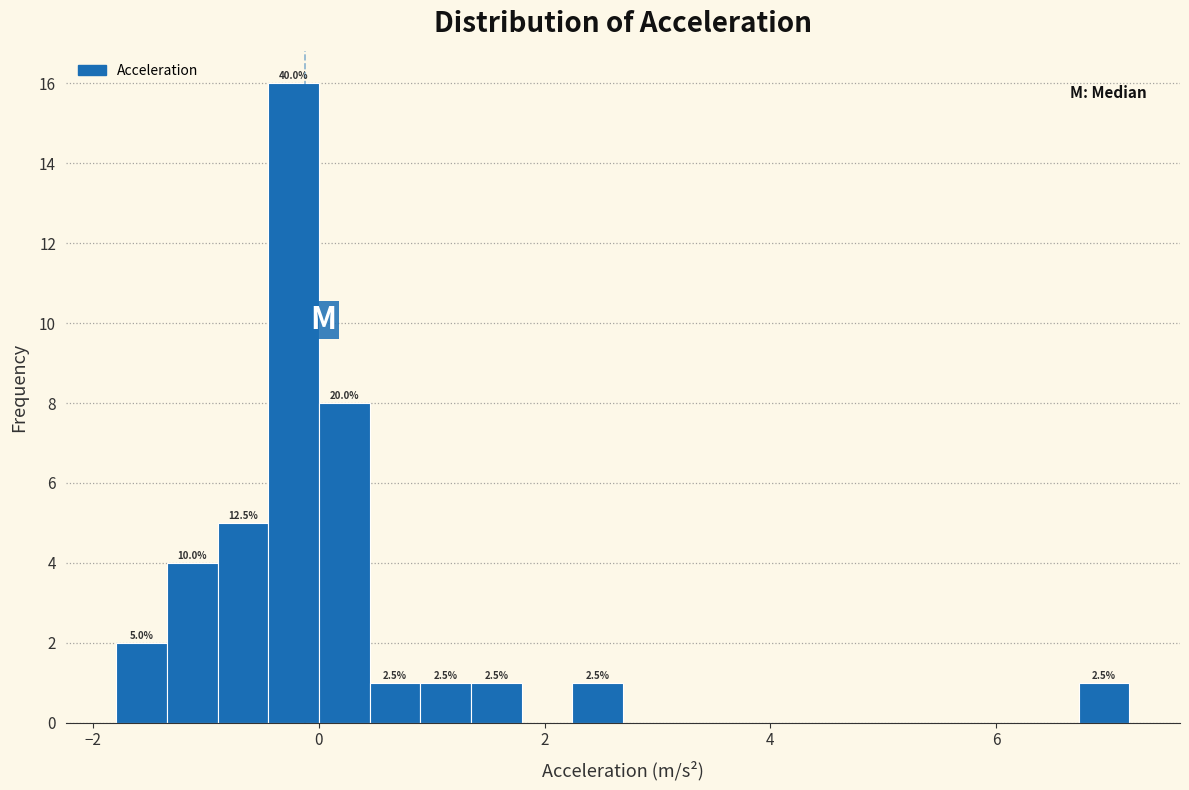

Around what value on the x-axis is the tallest bar? Give the approximate position of its centre, as read against the axis.

-0.2